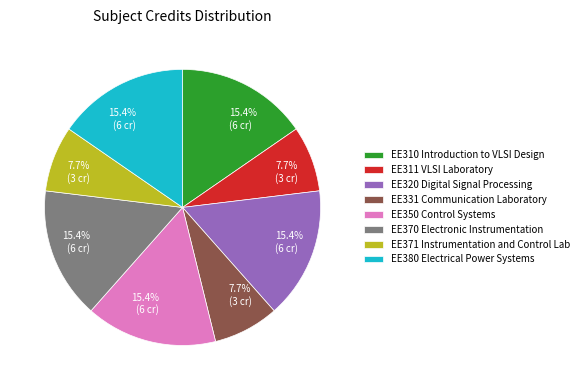

How many segments does this pie chart have?

8